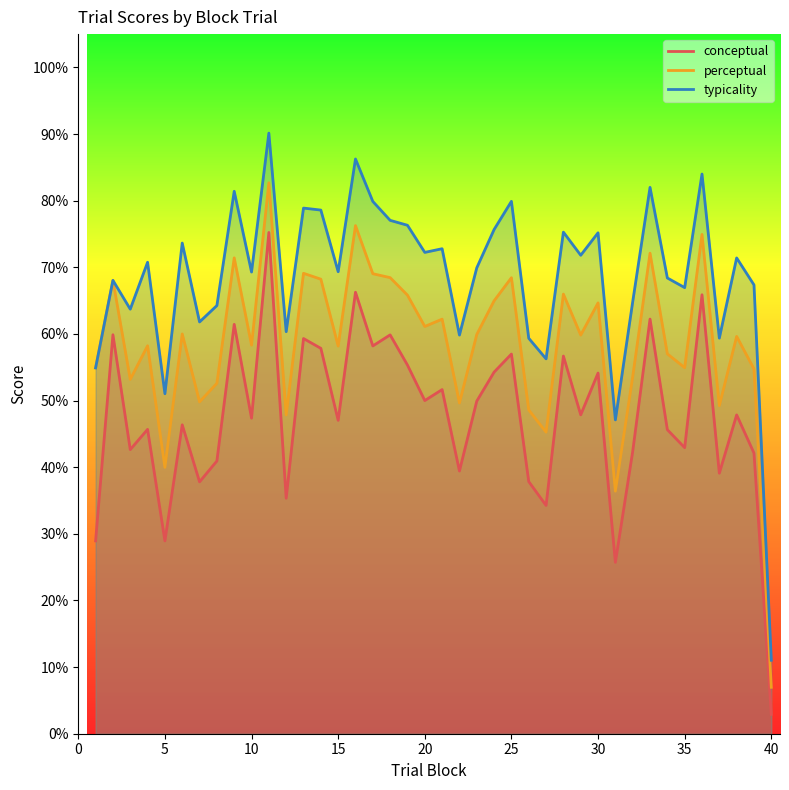

How many values in the perceptual series are below 59?

19